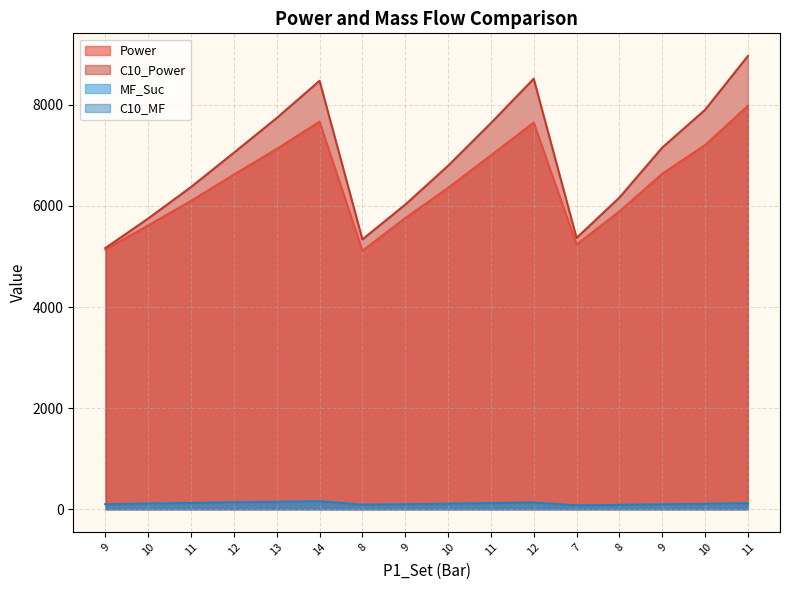

Rank the series by their maximum value, from lowest to highest.

MF_Suc, C10_MF, Power, C10_Power